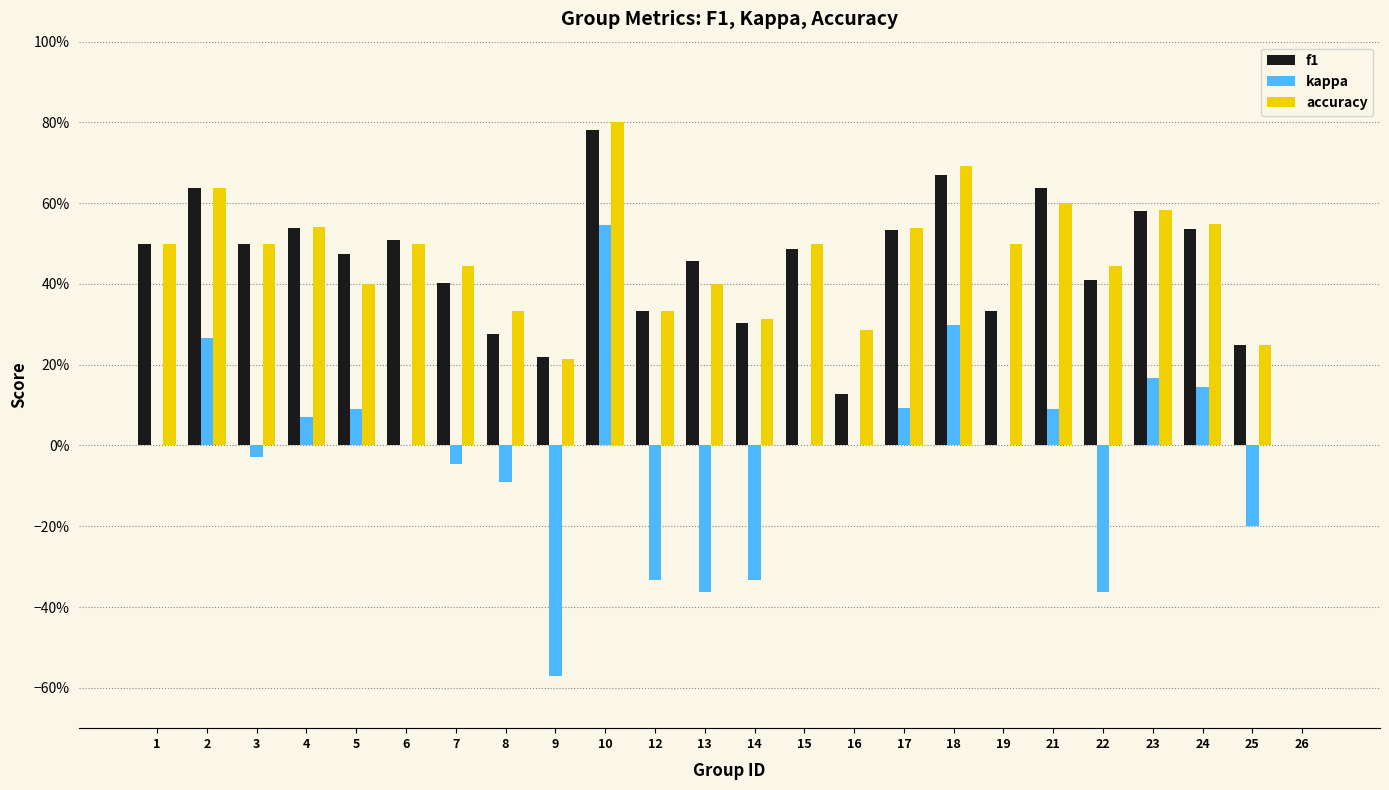

What is the difference between the second highest and second lowest values in the kappa series?

0.7